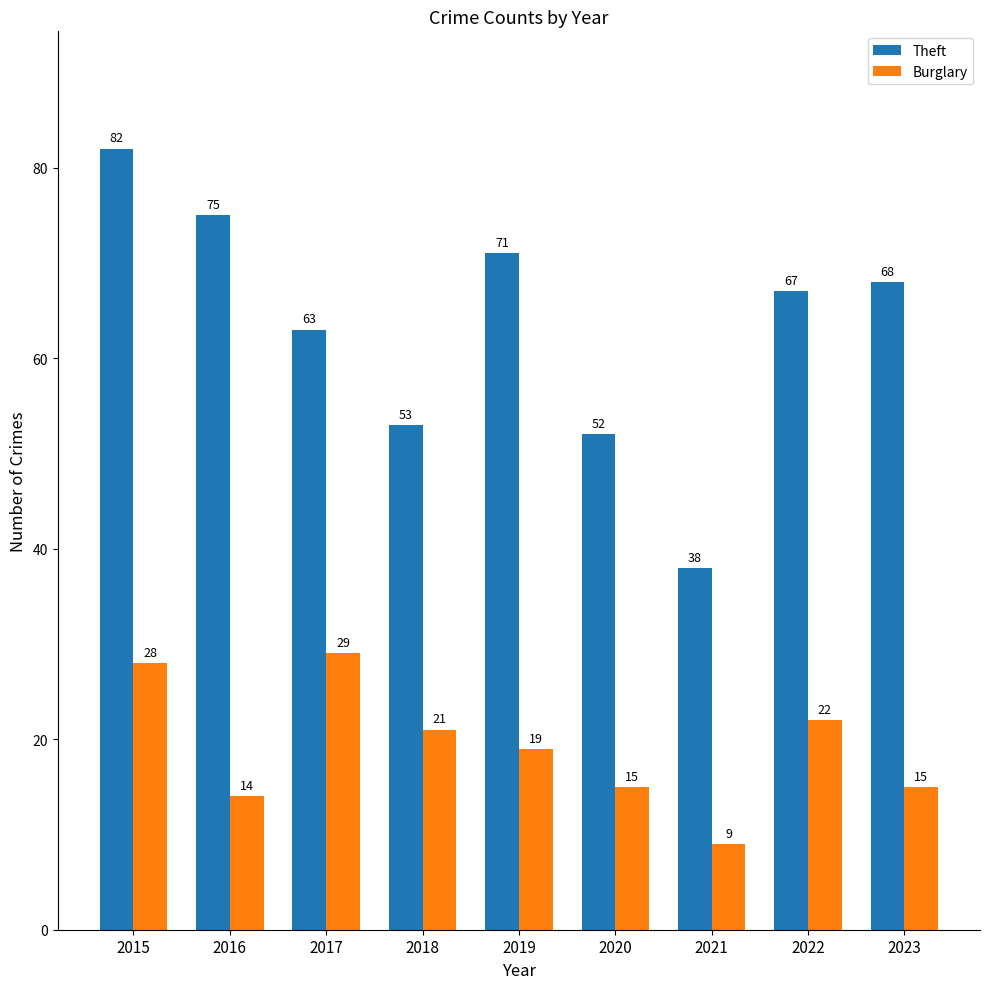

Reading left to right, what are all the values shown in this chart?

Theft: 82	75	63	53	71	52	38	67	68
Burglary: 28	14	29	21	19	15	9	22	15